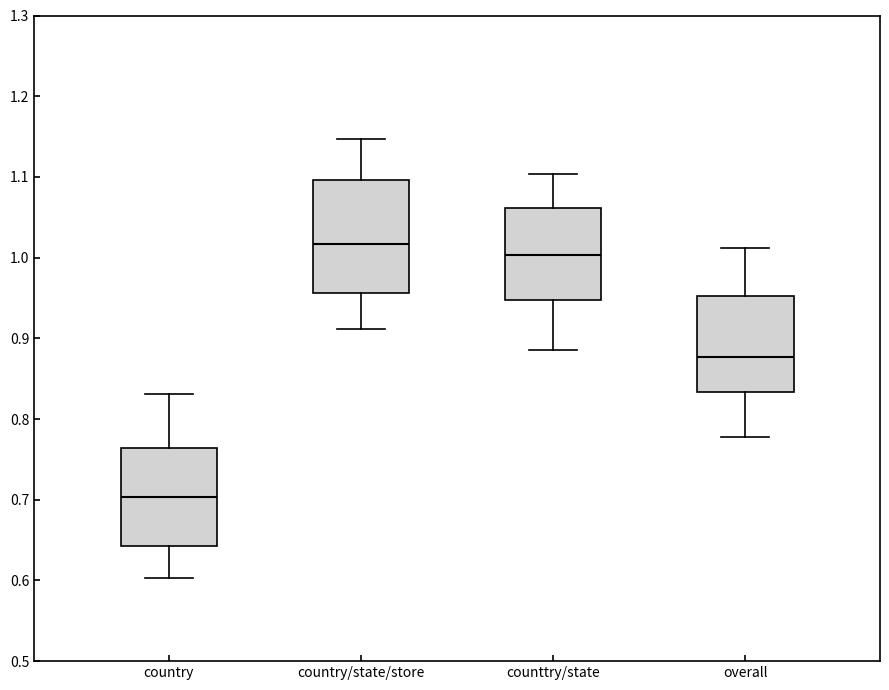

Where does the median line of the box for country/state/store sit on the y-axis? The values are not printed on the chart, so give them approximately, as read against the axis.

1.02